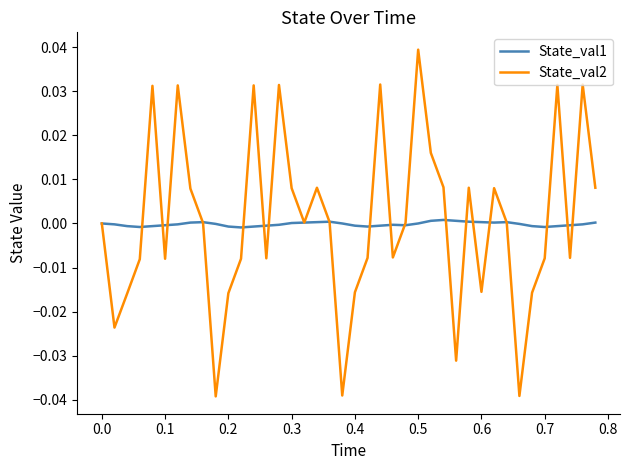

List the series in order of their peak value, lowest first.

State_val1, State_val2